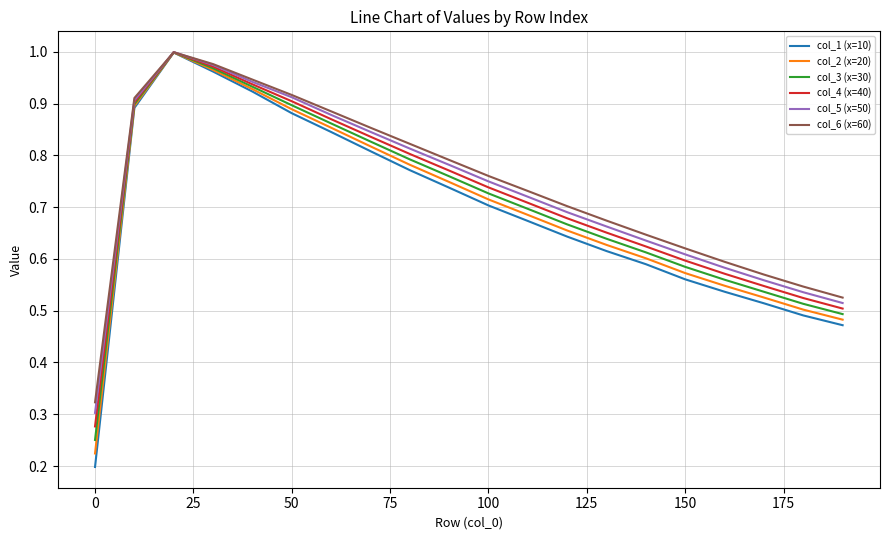

The col_1 (x=10) series shows 0.0 at 0. True or false?

False